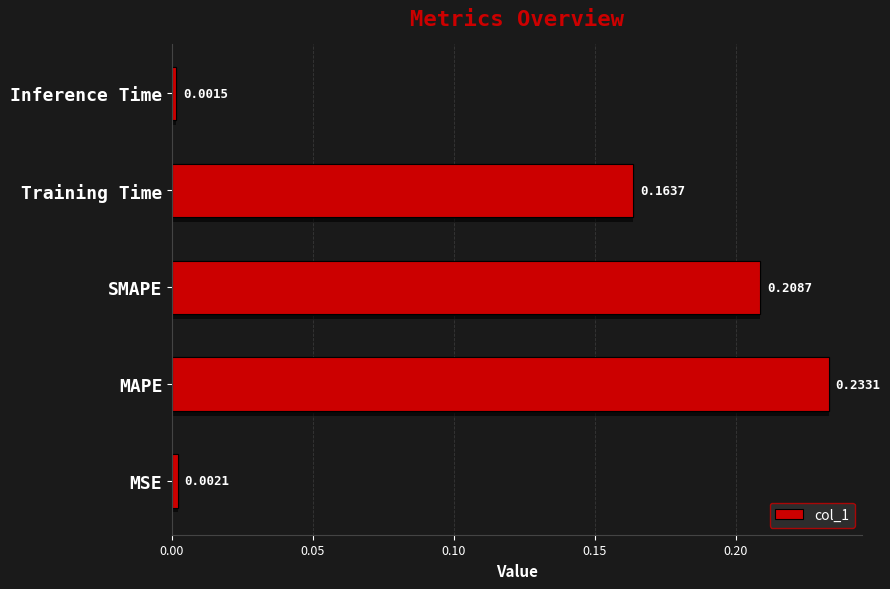

What is the value of the 3rd bar from the left?

0.2